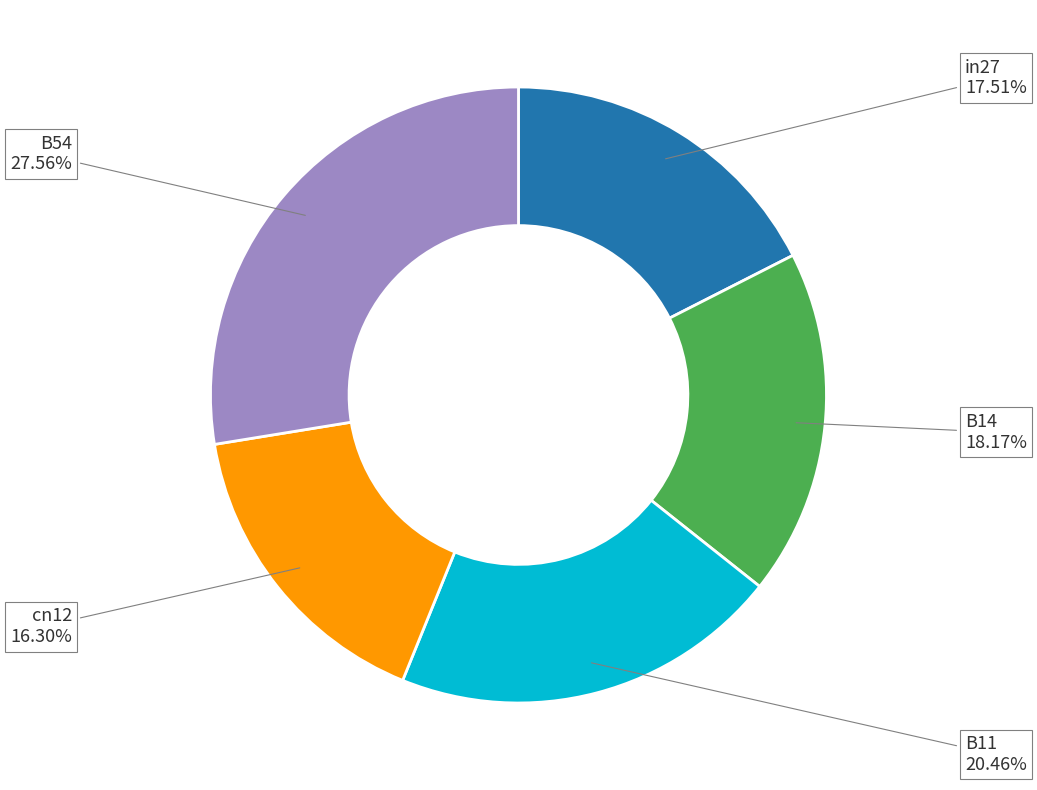

How many slices are in this pie chart?

5